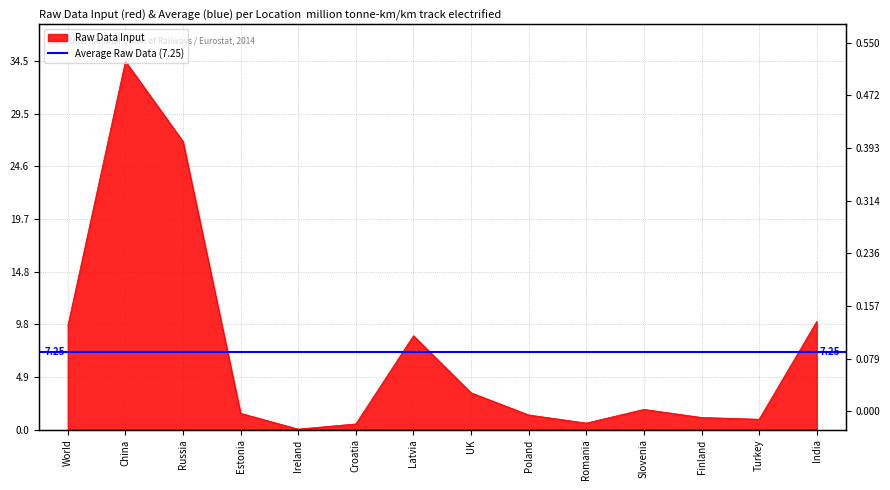

At which category does the data reach its first local peak?

China